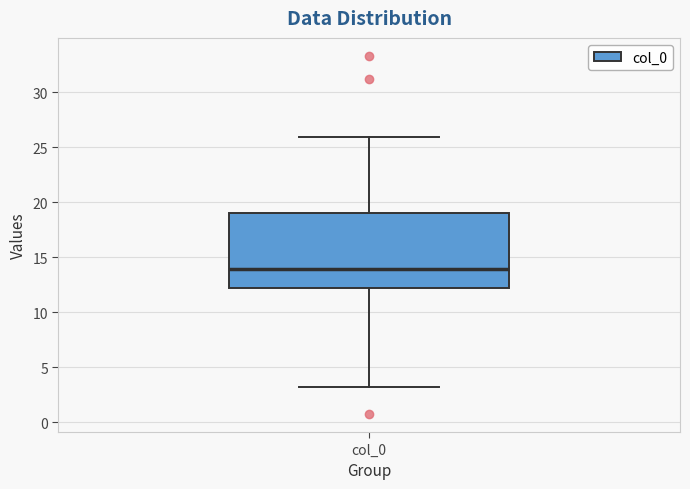

Transcribe this box plot: give where the median line is, the range the box spans, and where the two whiskers end, as read against the y-axis. The values are not printed on the chart, so give them approximately, as read against the axis.

median 14, box 12 to 19, whiskers 3 to 26